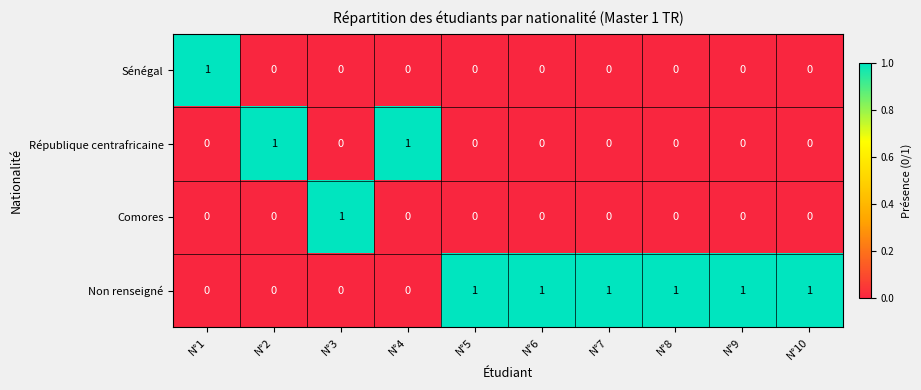

The Comores series shows 0 at N°10. True or false?

True